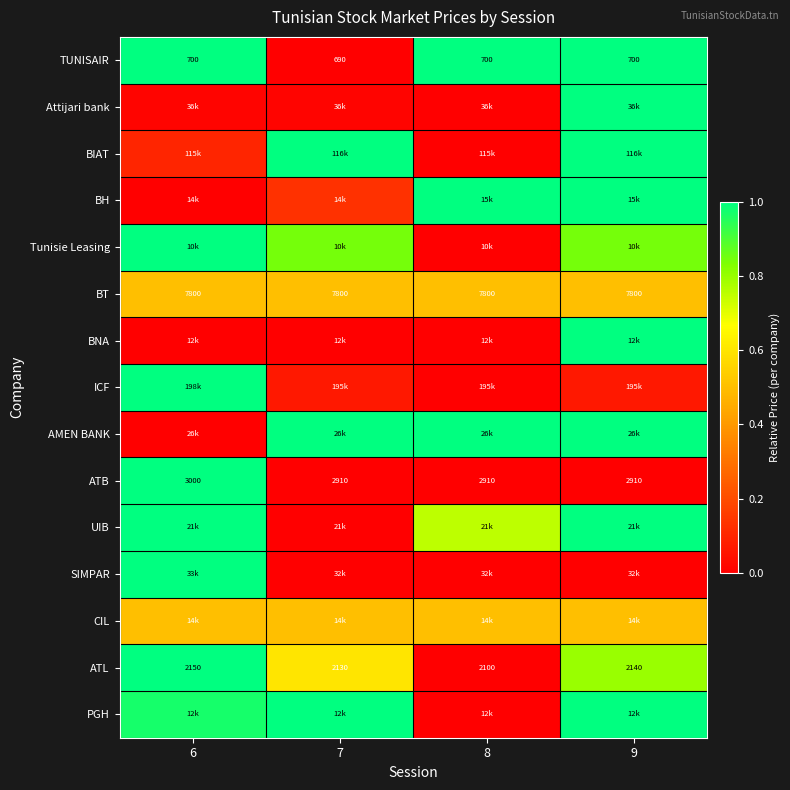

At 8, list the series in order from smallest to largest.

Attijari bank, BIAT, Tunisie Leasing, BNA, ICF, ATB, SIMPAR, ATL, PGH, BT, CIL, UIB, TUNISAIR, BH, AMEN BANK